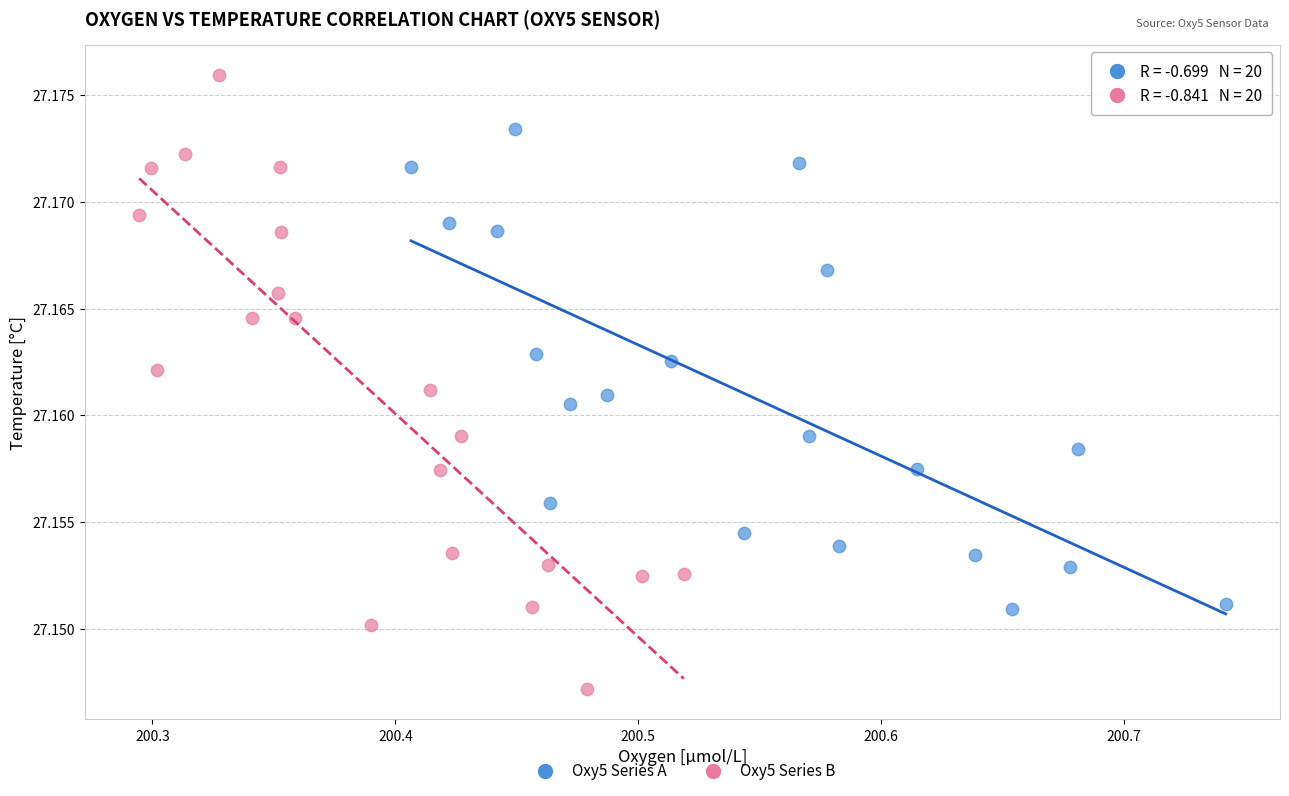

Which series contains the highest Y value?

Oxy5 Series B